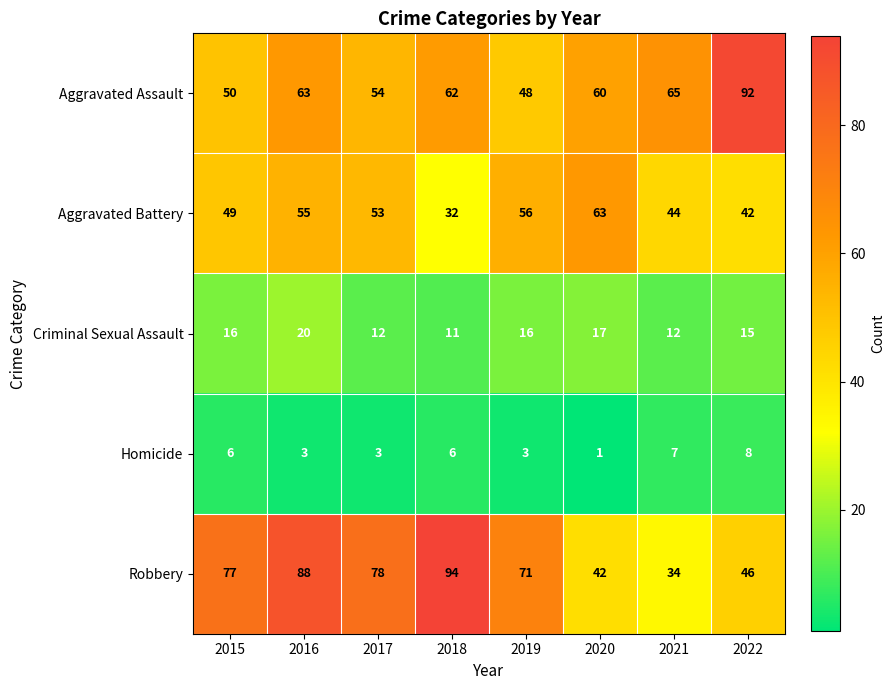

The Robbery series shows 29 at 2018. True or false?

False